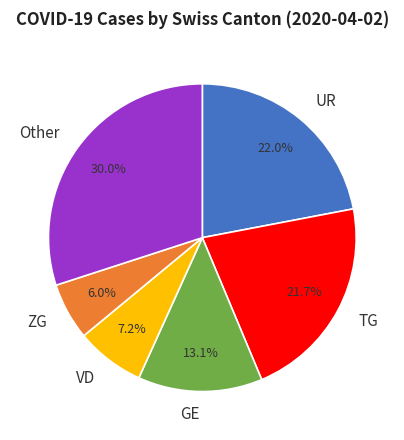

Does VD account for over 50% of the chart?

No